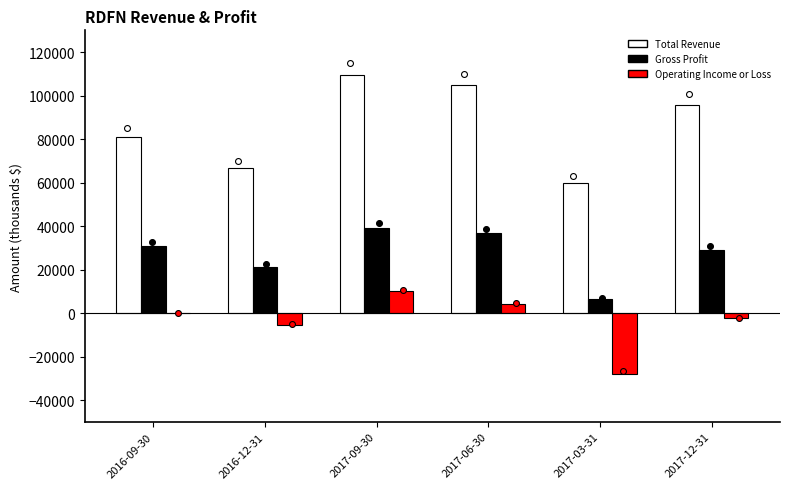

At which category is the sum across all series the highest?

2017-09-30